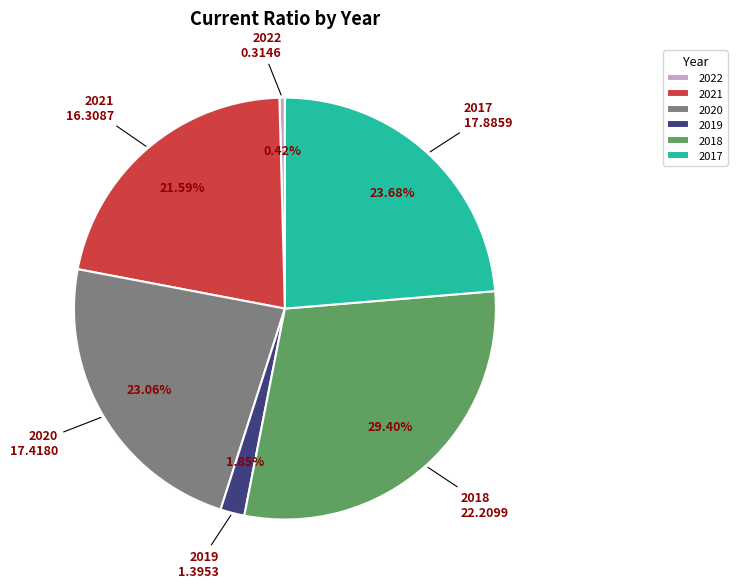

How many segments does this pie chart have?

6